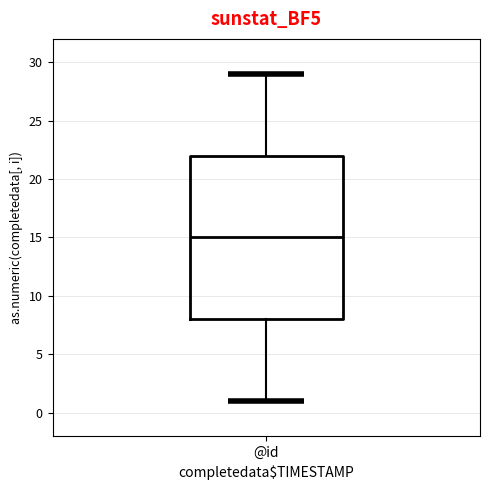

Read this box plot against the y-axis: the position of the median line, the range covered by the box, and the ends of both whiskers. The values are not printed on the chart, so give them approximately, as read against the axis.

median 15, box 8 to 22, whiskers 1 to 29